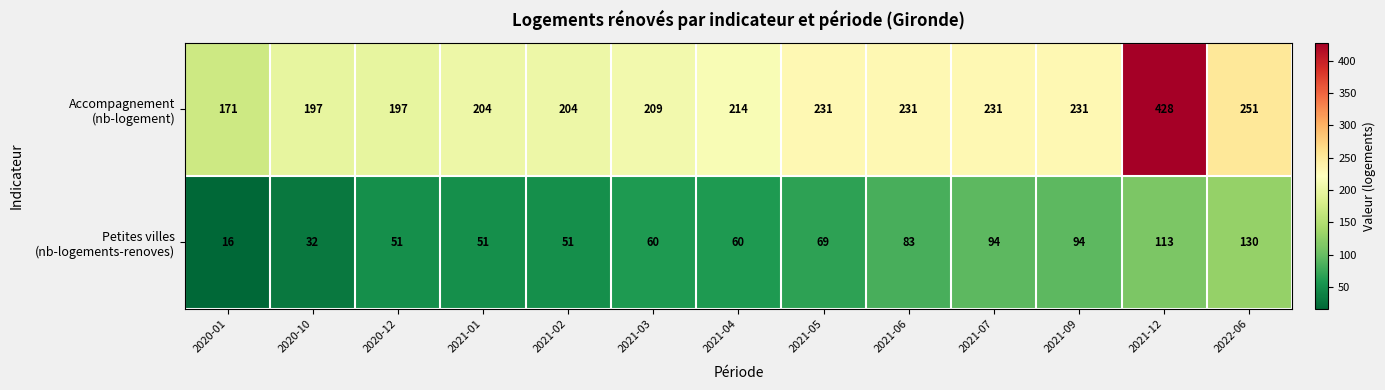

What is the total value across all series at 2021-03?

269